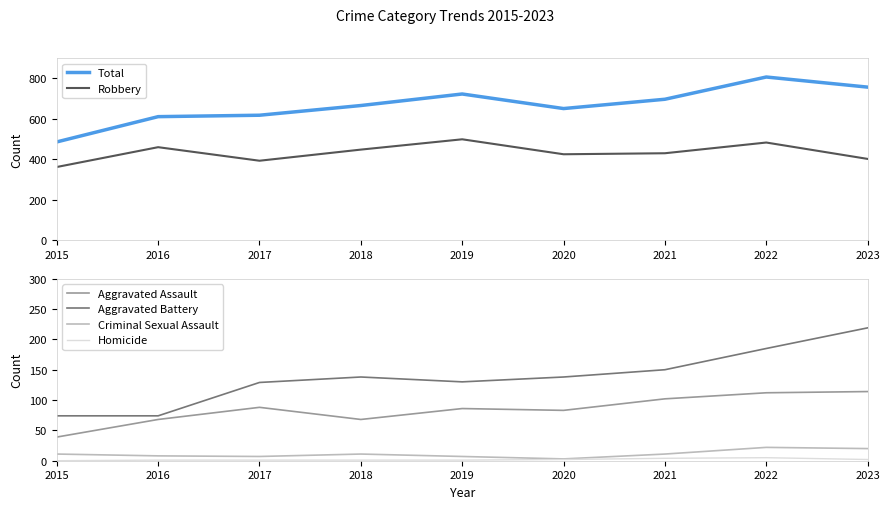

At which category is the sum across all series the highest?

2022